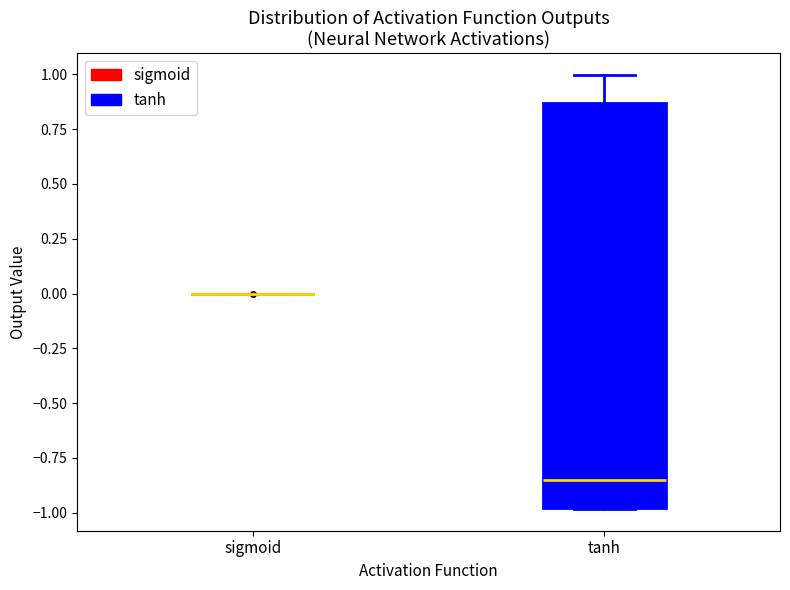

Which box is the tallest, from its lower edge to its upper edge?

tanh